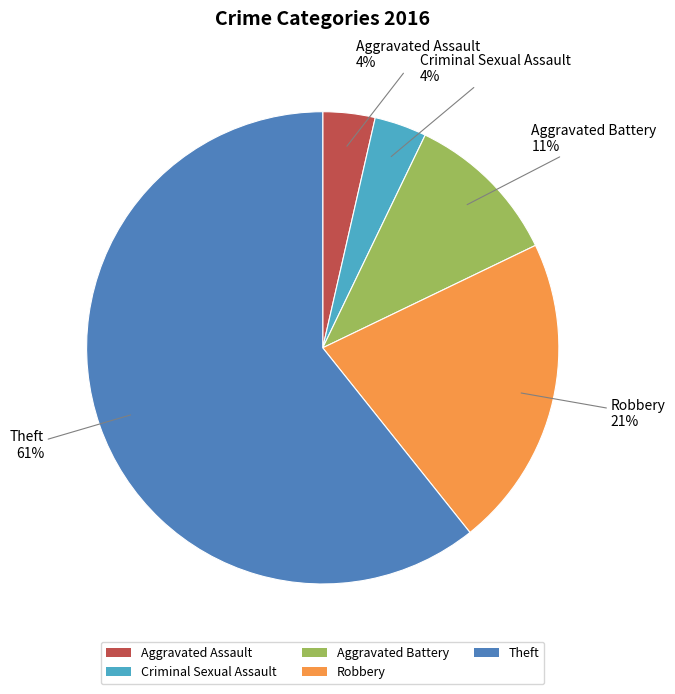

What percentage is the Robbery slice, to the nearest percent?

21%